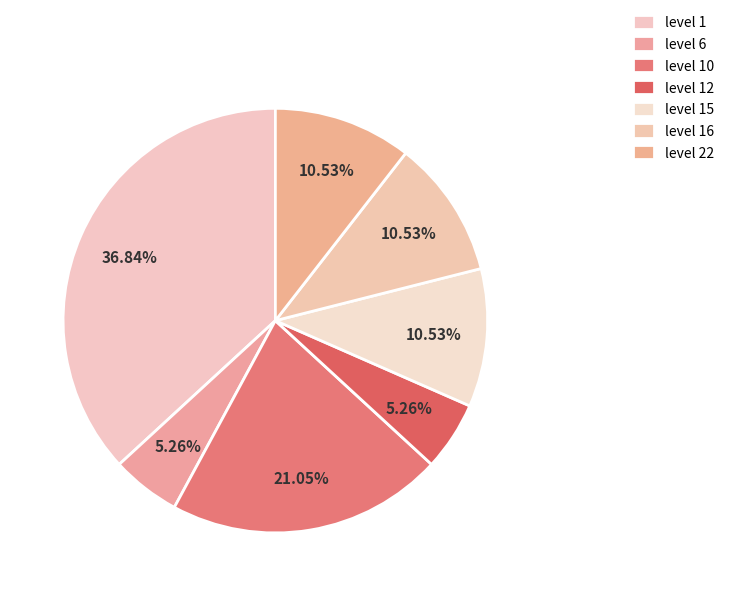

Does level 16 represent more than half of the total?

No